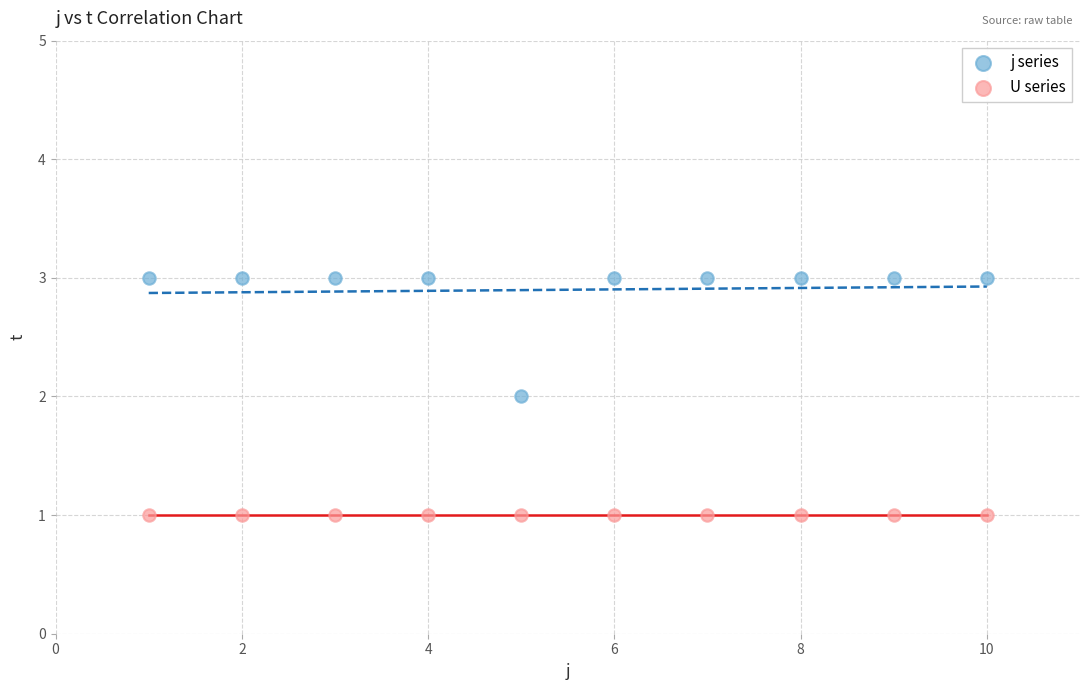

Which series reaches the maximum Y coordinate?

j series